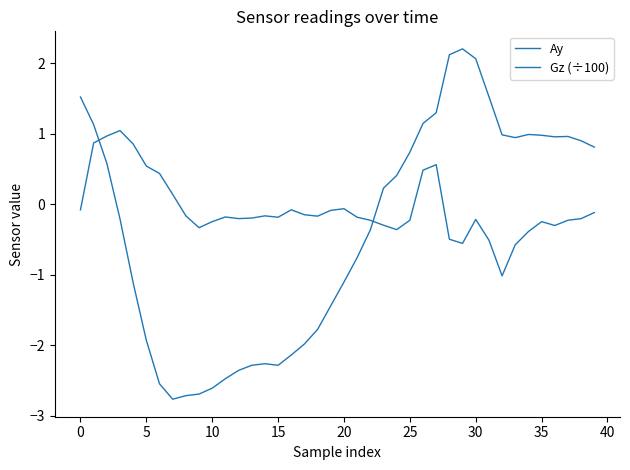

How many lines are shown in the chart?

2